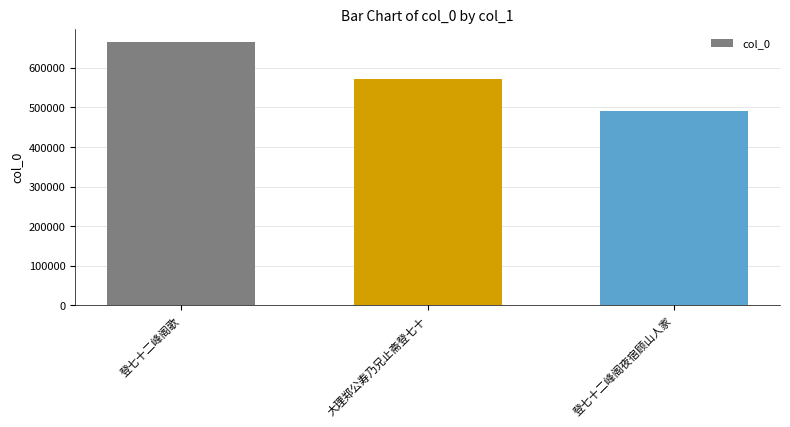

Approximately how many times larger is the value at 大理郑公寿乃兄止斋登七十 compared to 登七十二峰阁夜宿顾山人家?

1.2